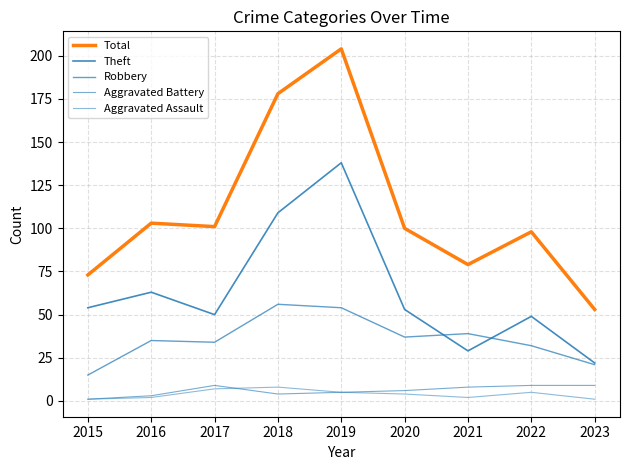

Is this an area chart (filled region under the line)?

No